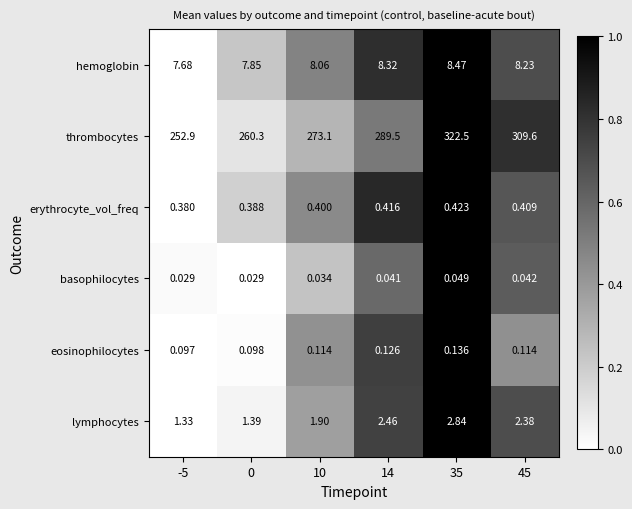

At -5, list the series in order from smallest to largest.

basophilocytes, eosinophilocytes, erythrocyte_vol_freq, lymphocytes, hemoglobin, thrombocytes